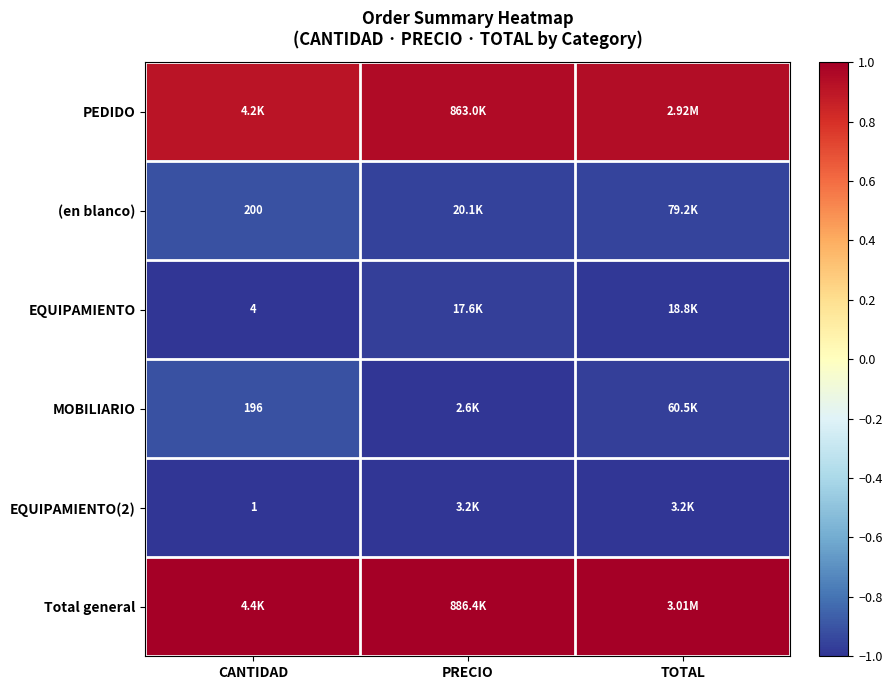

The value of MOBILIARIO at PRECIO is -1.0. True or false?

True